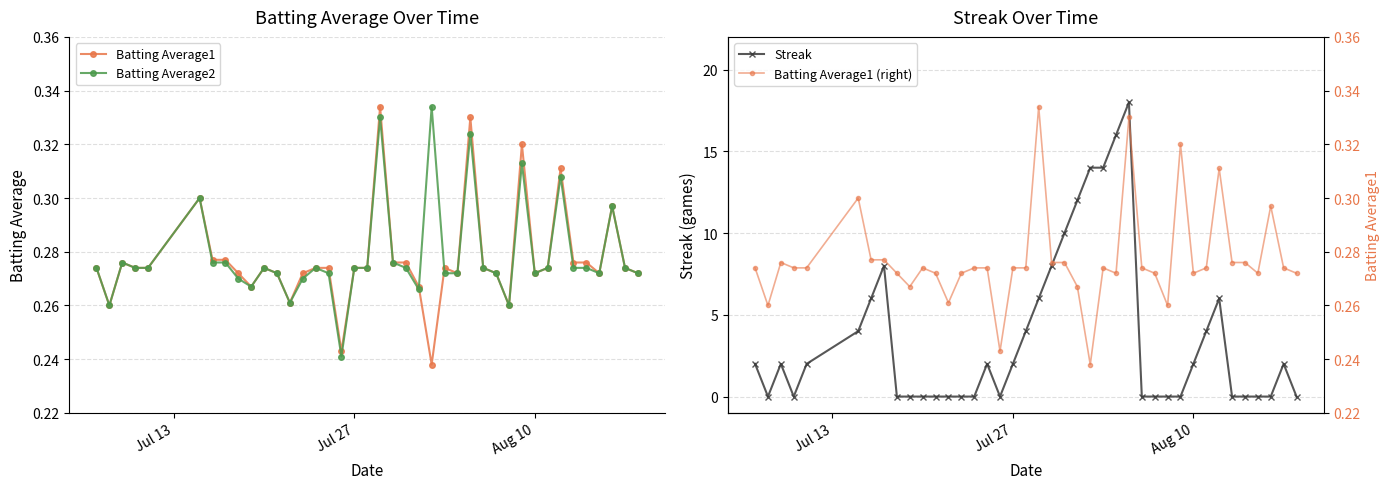

How many interior local peaks does the Batting Average1 series have?

9